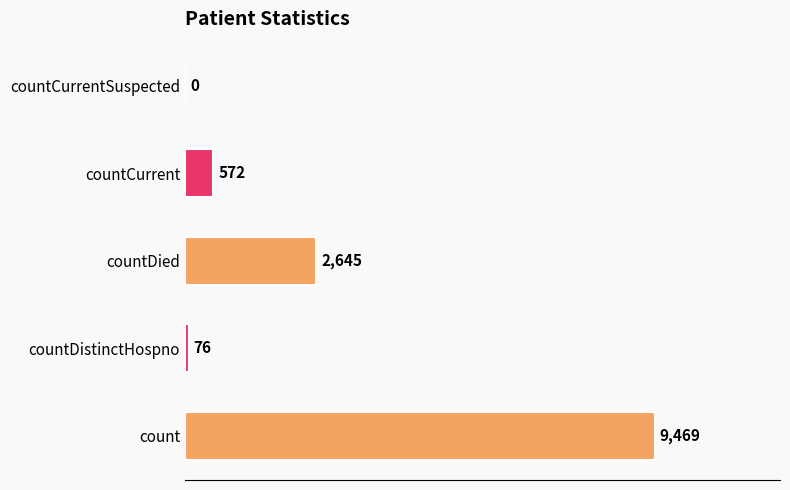

At which label is the value closest to 4734?

countDied